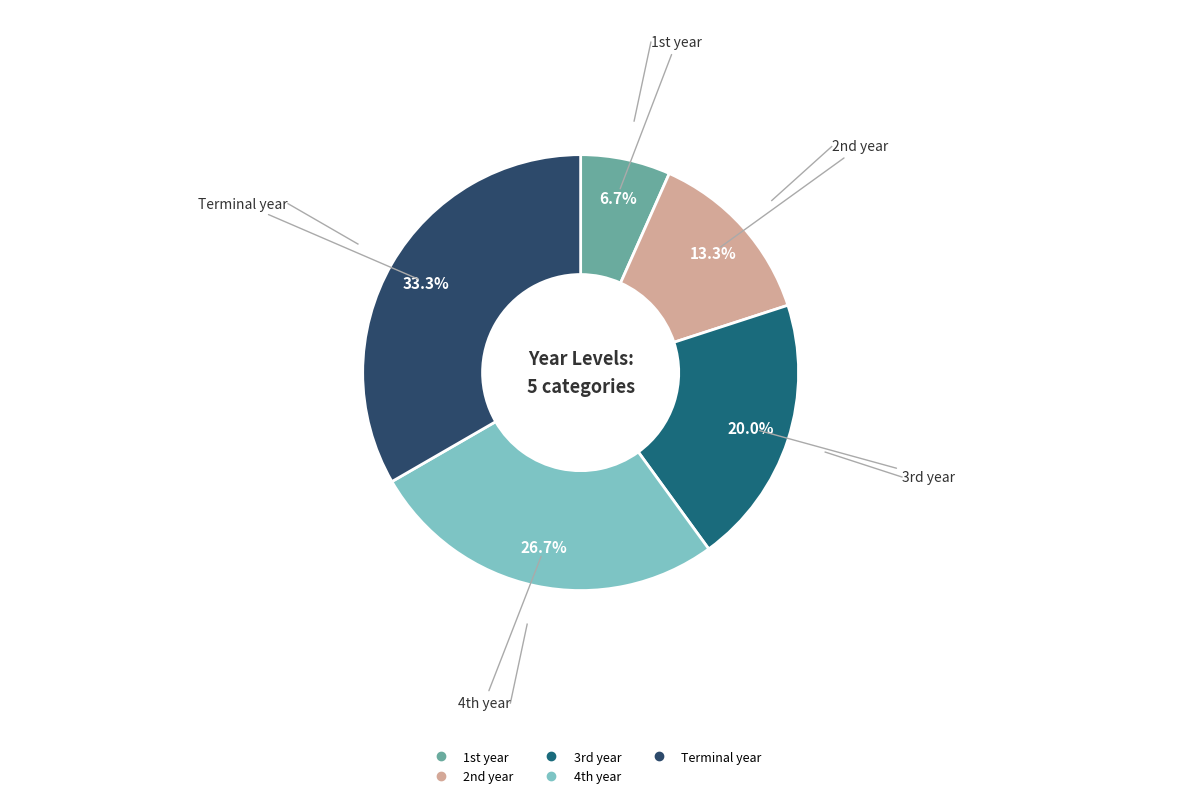

What is the smallest slice in the pie chart?

1st year